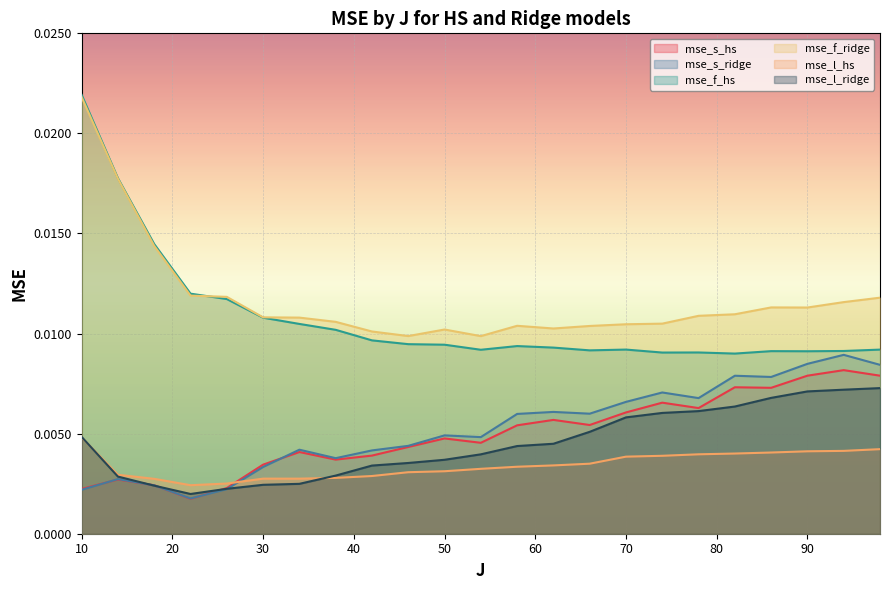

How many interior local peaks does the mse_f_ridge series have?

3